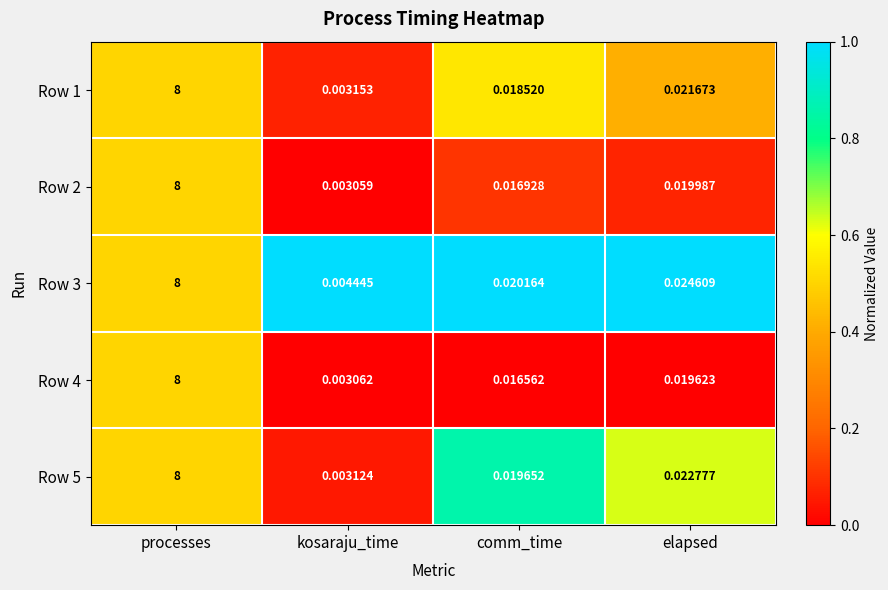

At which label does Row 5 reach its minimum?

kosaraju_time